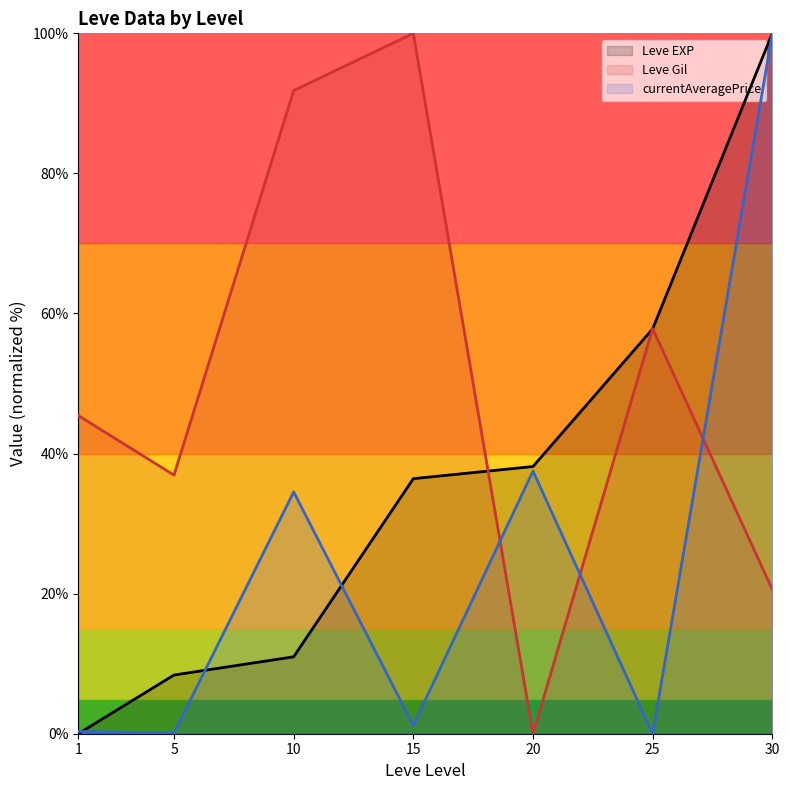

At which label is currentAveragePrice (line) closest to 50?

20